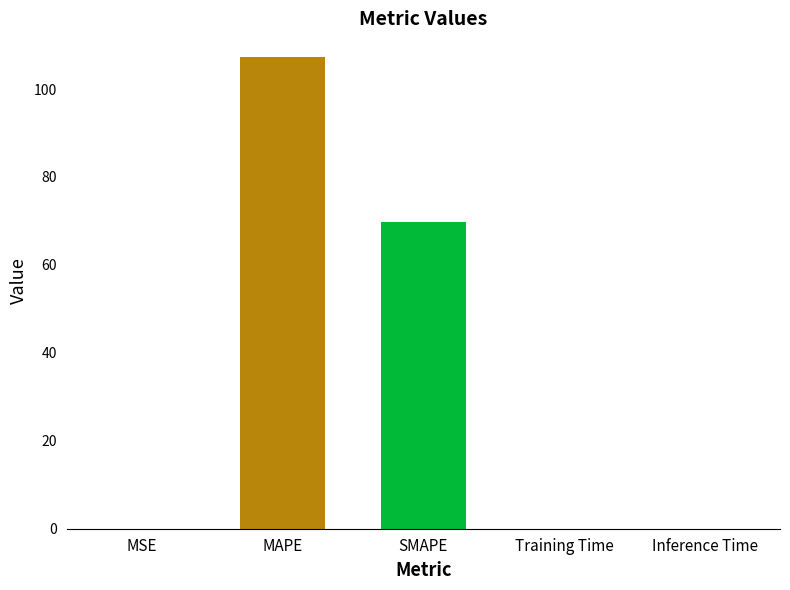

Is it true that the value at SMAPE is 69.8?

True